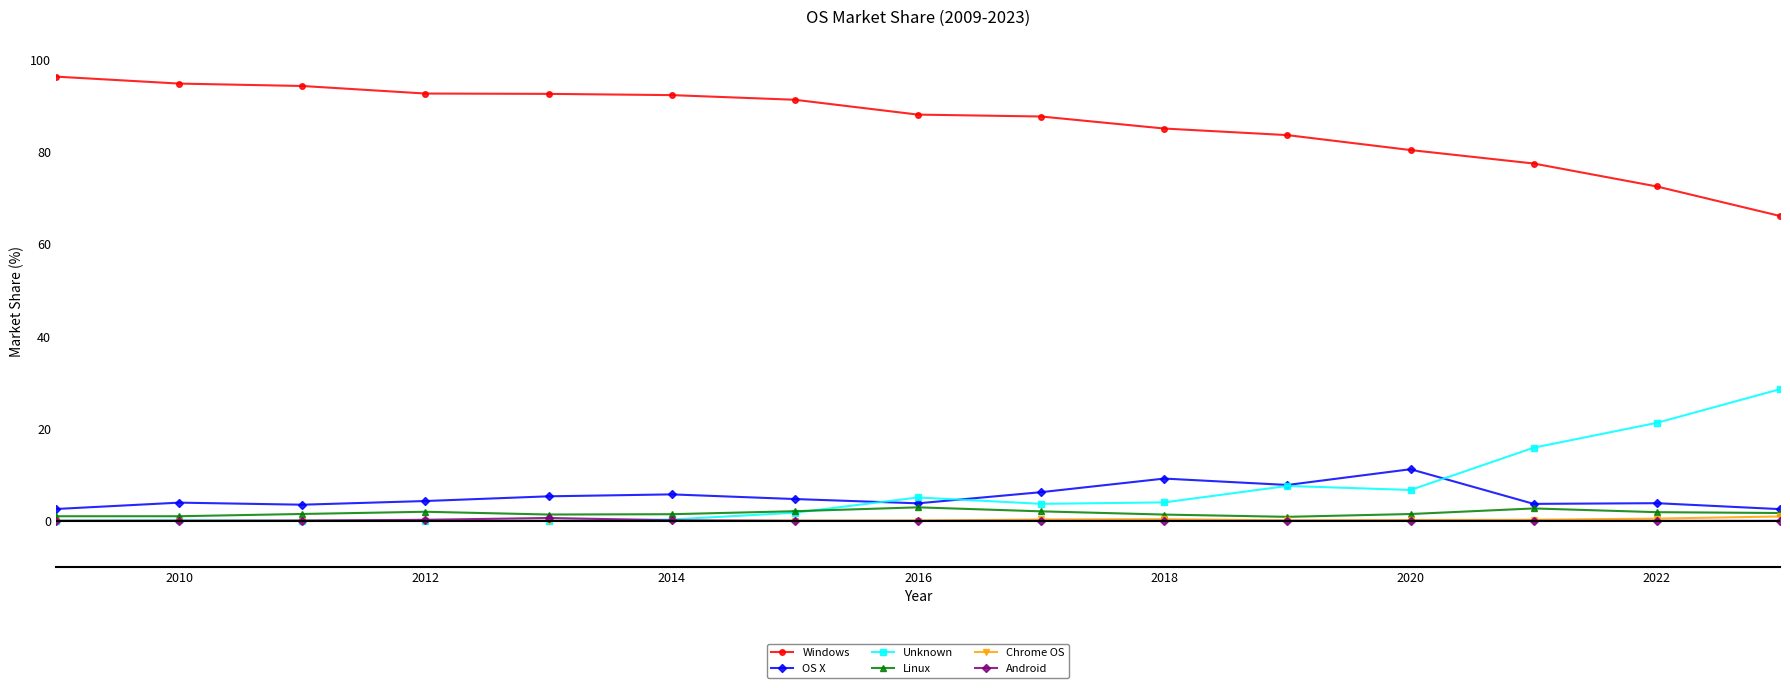

Which series has the largest total across all categories?

Windows